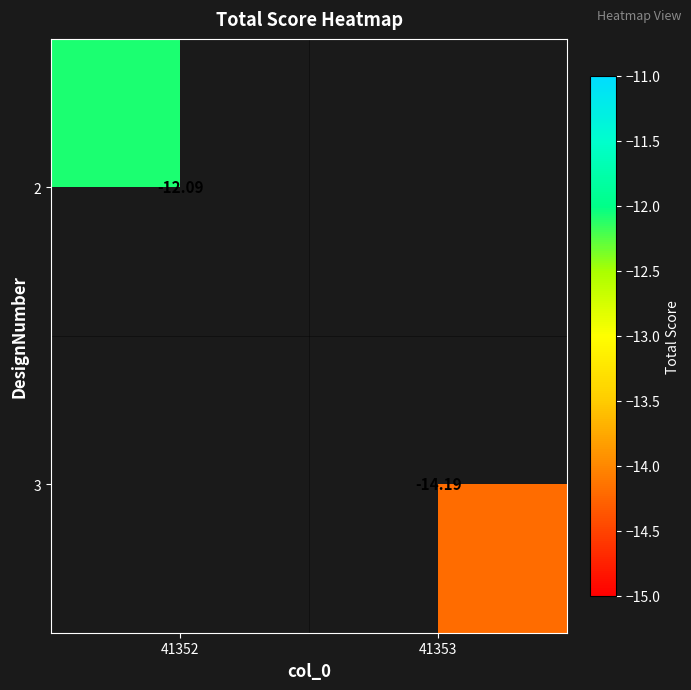

Is the value of 3 at 41353 greater than the value of 2 at 41352?

No